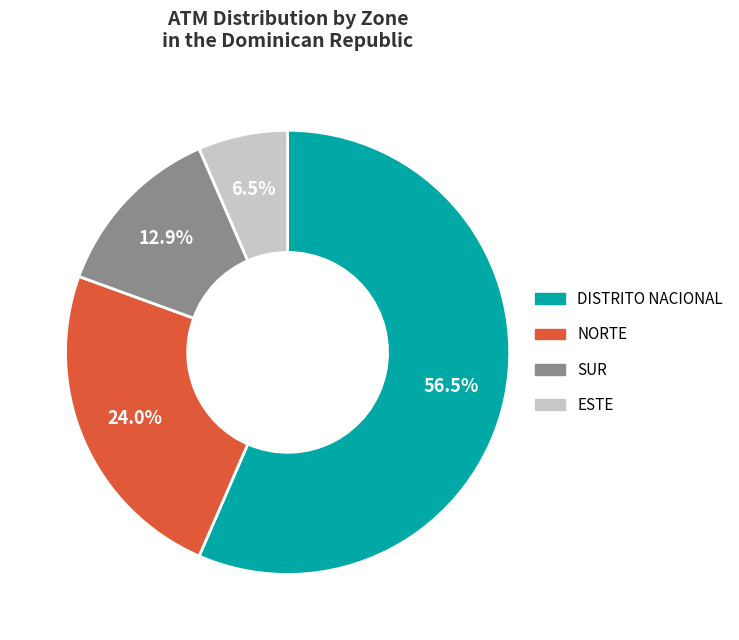

Is the sum of DISTRITO NACIONAL and ESTE greater than half?

Yes